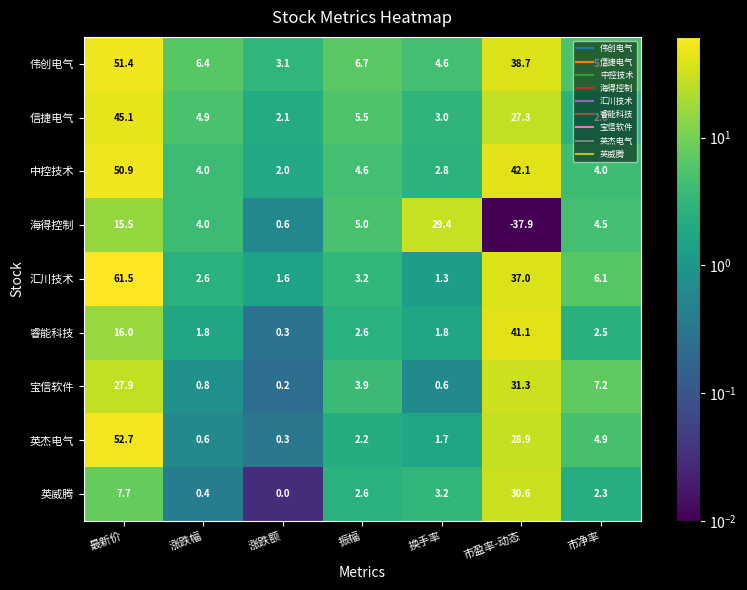

How many series are shown in this chart?

9